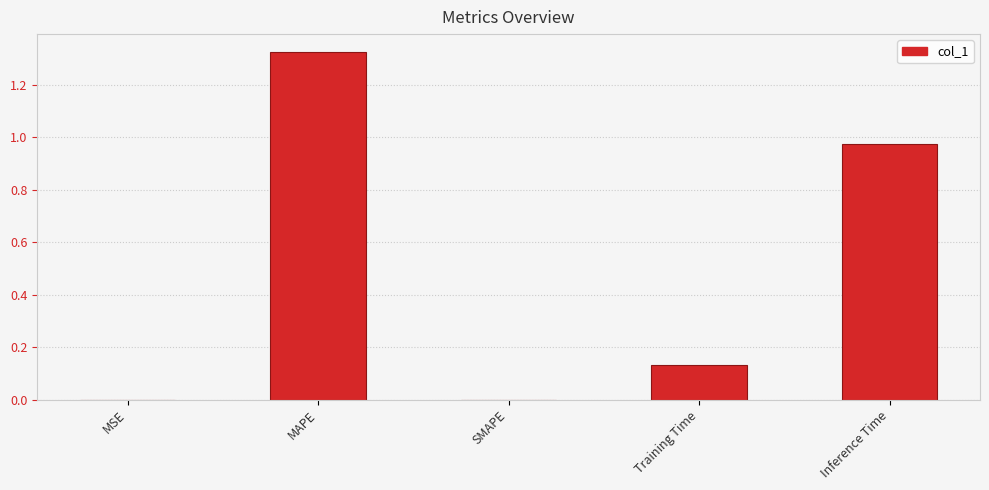

Which has a higher value, MAPE or Inference Time?

MAPE